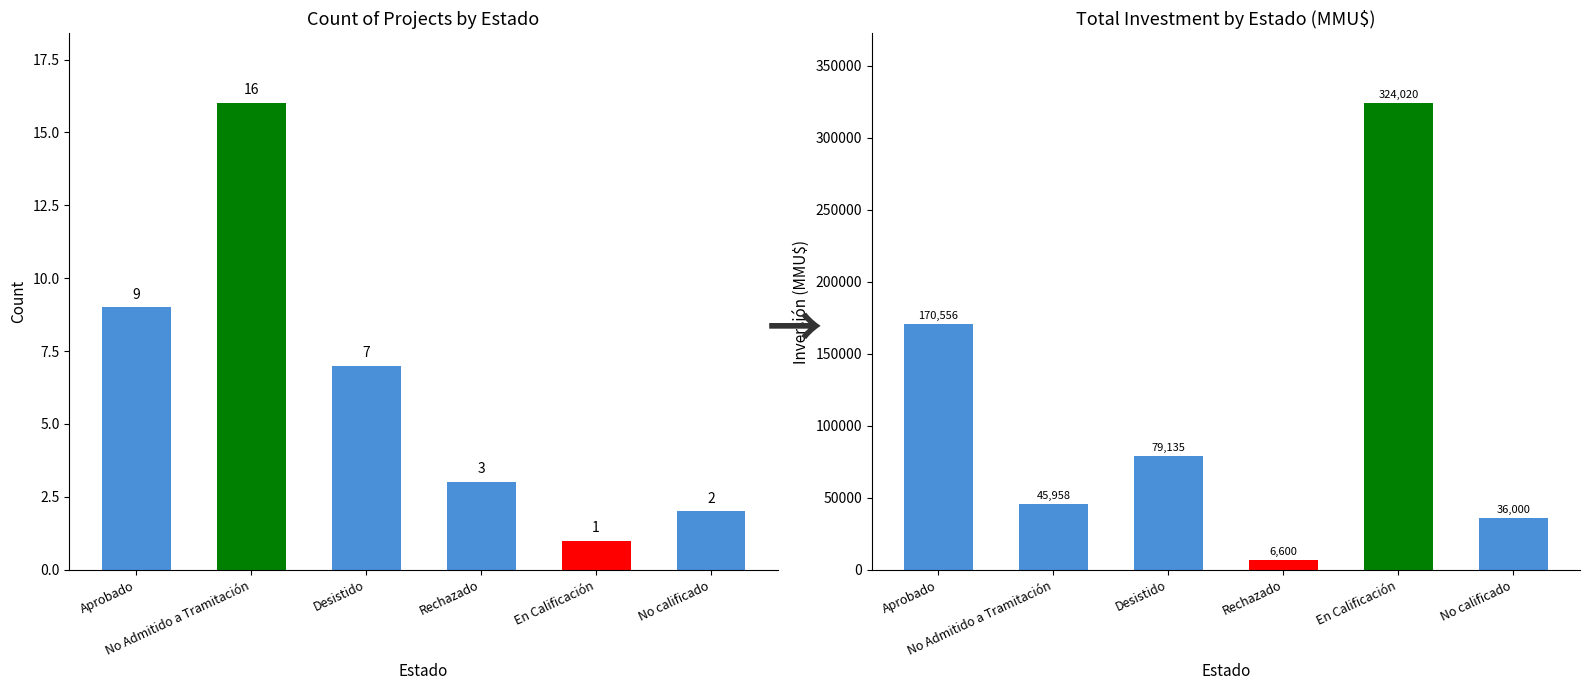

The value of Inversión (MMU$) at Rechazado is 6600. True or false?

True